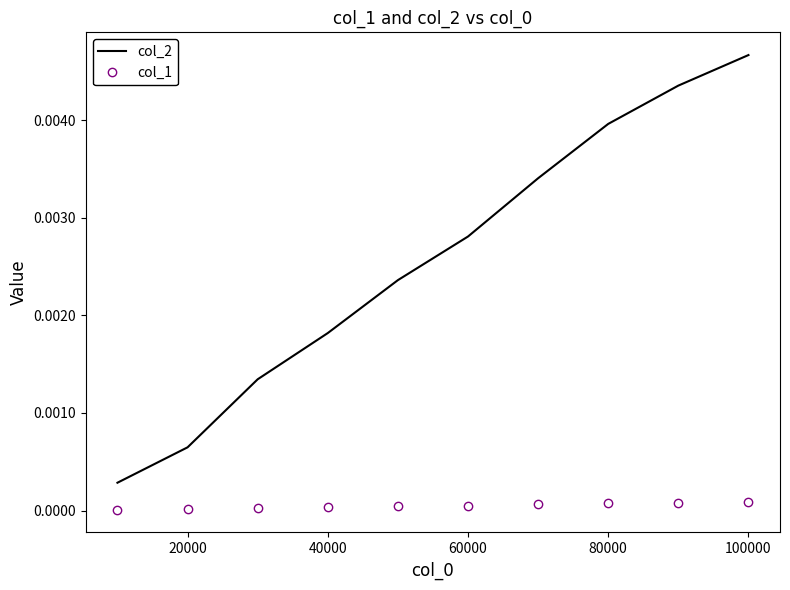

Which series has the largest range (max minus min)?

col_2